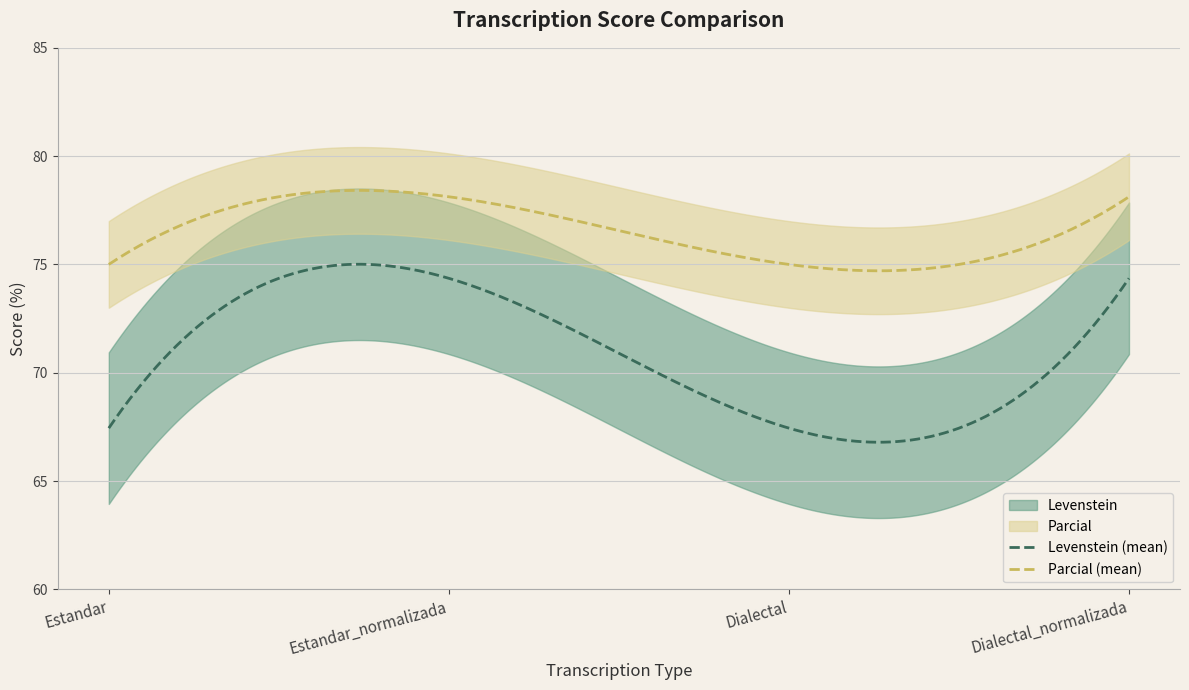

Which label corresponds to the smallest value in the chart?

Estandar